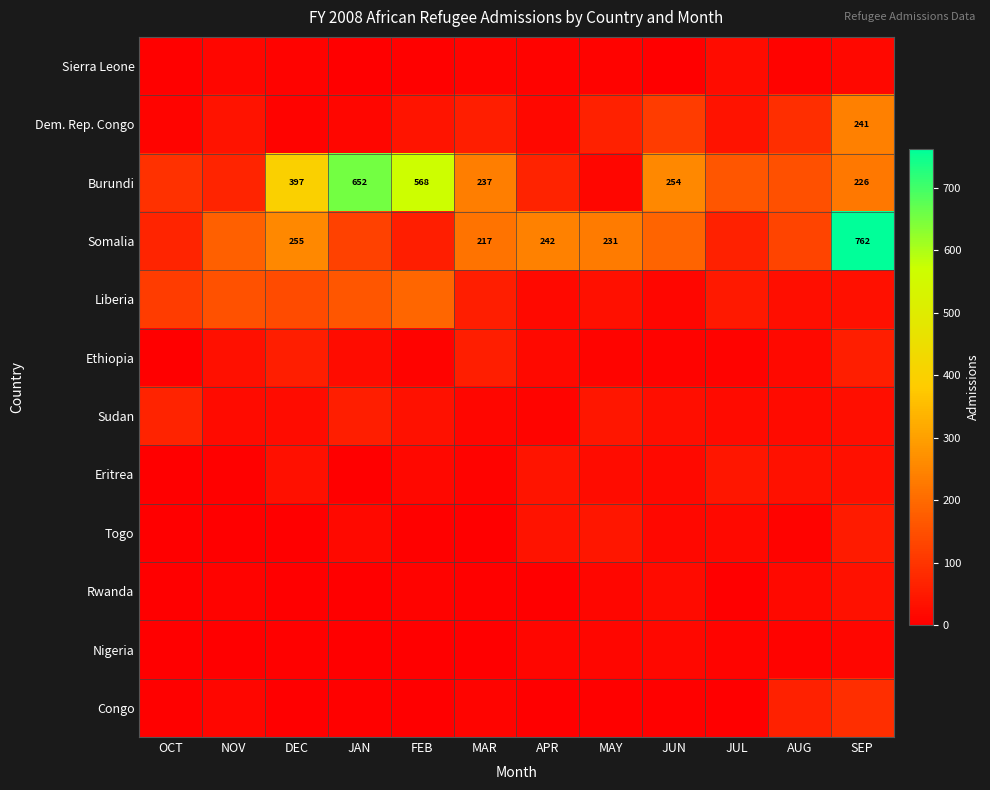

Rank the categories by Sierra Leone value from highest to lowest.

JUL, SEP, NOV, MAR, DEC, AUG, APR, MAY, OCT, FEB, JAN, JUN